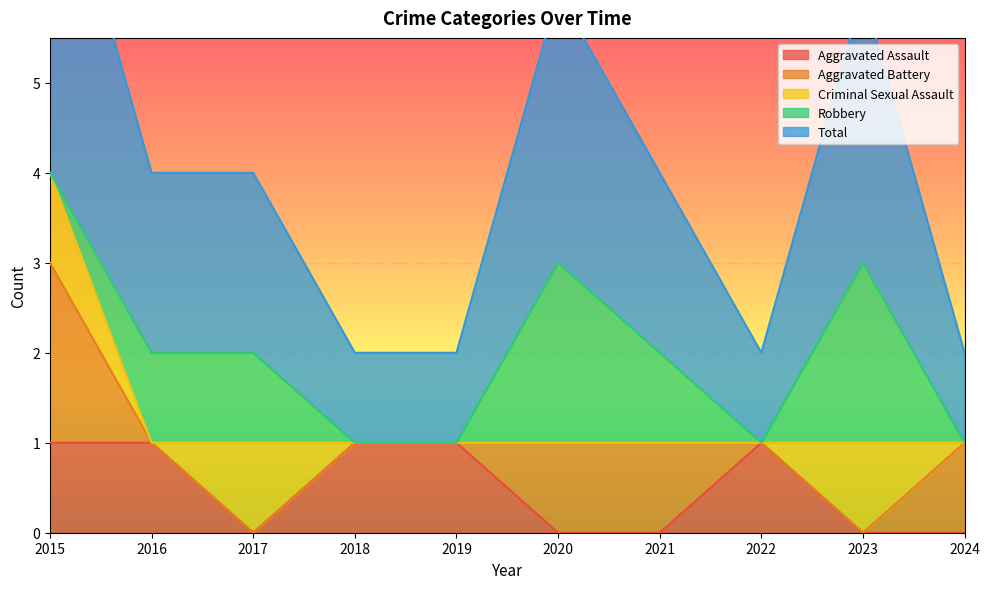

Reading left to right, transcribe all the data shown in this chart.

Aggravated Assault: 2015=1	2016=1	2017=0	2018=1	2019=1	2020=0	2021=0	2022=1	2023=0	2024=0
Aggravated Battery: 2015=2	2016=0	2017=0	2018=0	2019=0	2020=1	2021=1	2022=0	2023=0	2024=1
Criminal Sexual Assault: 2015=1	2016=0	2017=1	2018=0	2019=0	2020=0	2021=0	2022=0	2023=1	2024=0
Robbery: 2015=0	2016=1	2017=1	2018=0	2019=0	2020=2	2021=1	2022=0	2023=2	2024=0
Total: 2015=4	2016=2	2017=2	2018=1	2019=1	2020=3	2021=2	2022=1	2023=3	2024=1